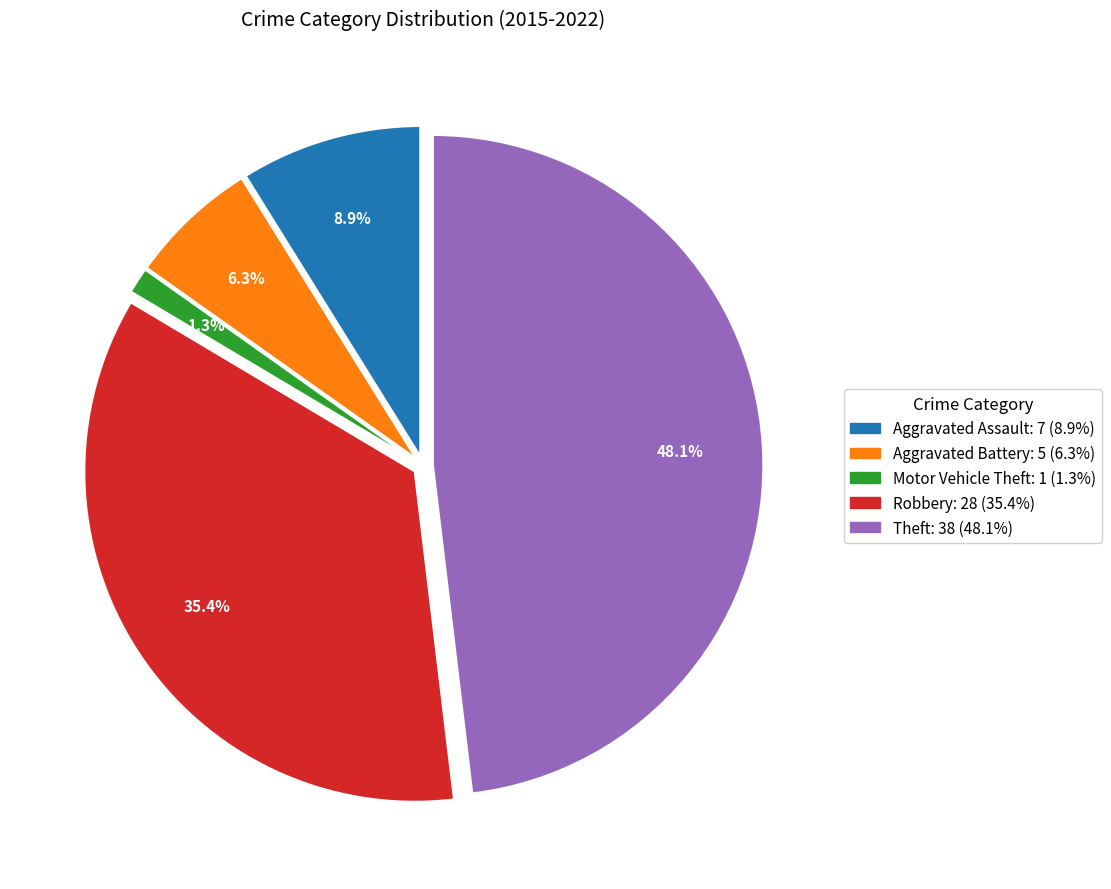

To the nearest percent, what is the difference between the Aggravated Battery and Theft slice percentages?

42%